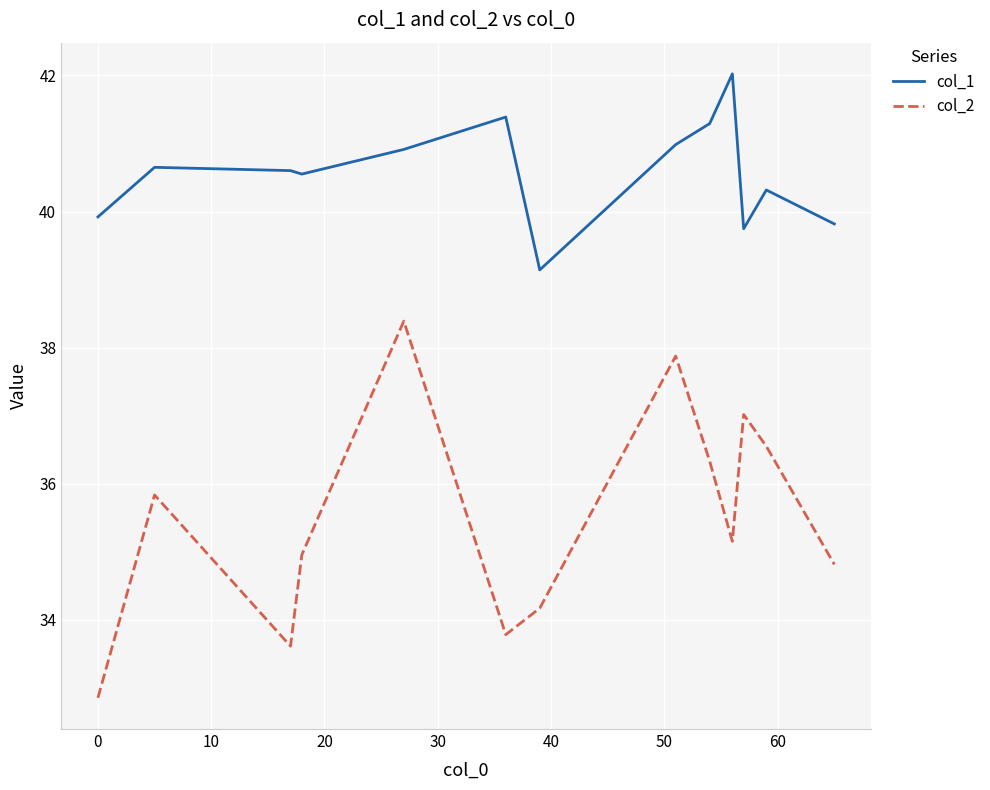

Which series has the widest spread of values?

col_2